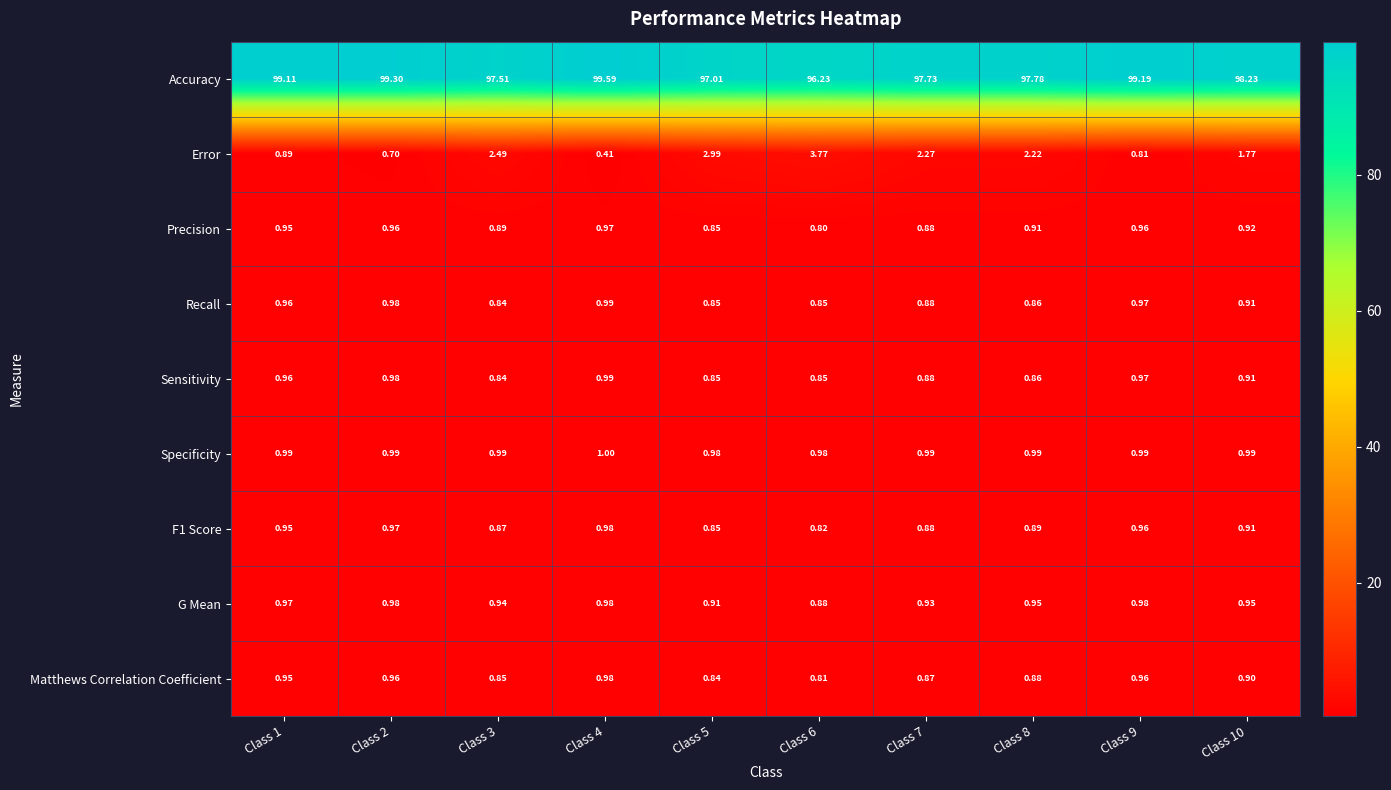

Which series has the largest total across all categories?

Accuracy